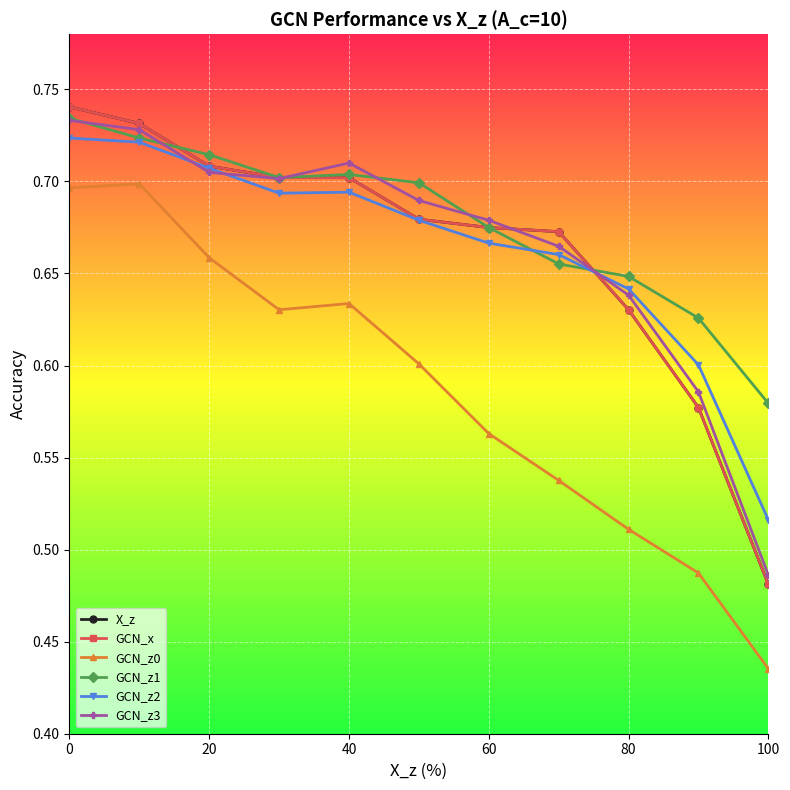

Is this an area chart (filled region under the line)?

No